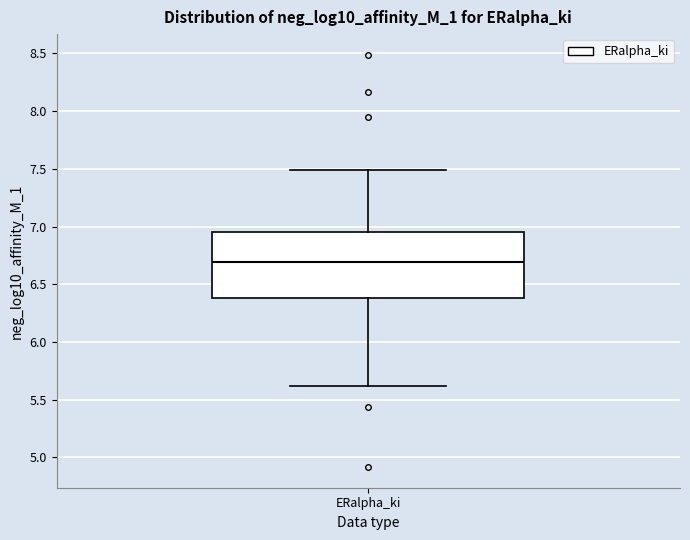

Transcribe this box plot: give where the median line is, the range the box spans, and where the two whiskers end, as read against the y-axis. The values are not printed on the chart, so give them approximately, as read against the axis.

median 6.70, box 6.40 to 6.95, whiskers 5.60 to 7.50